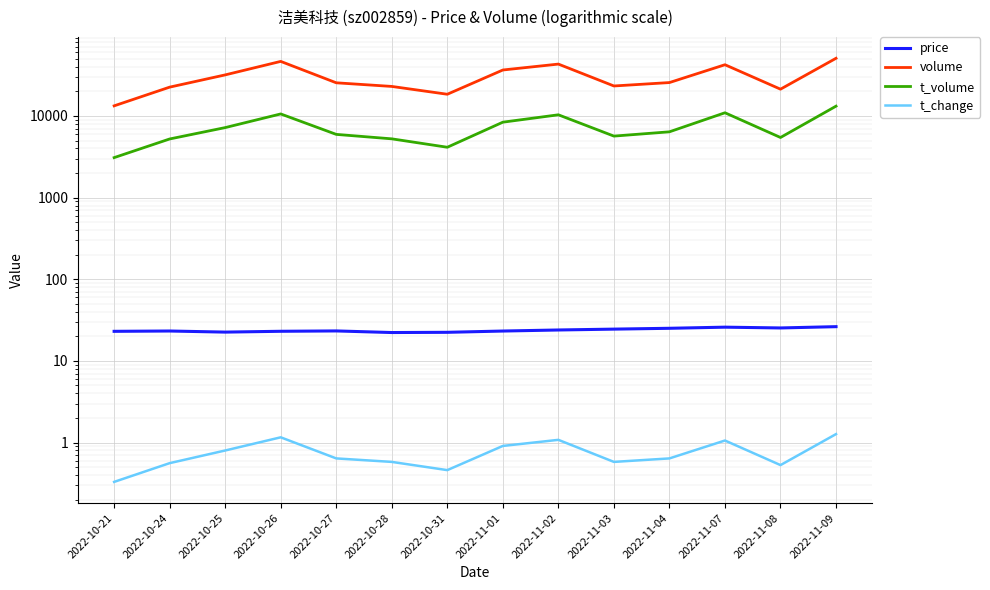

What is the sum of the t_volume values at 2022-11-04 and 2022-10-27?

12331.0